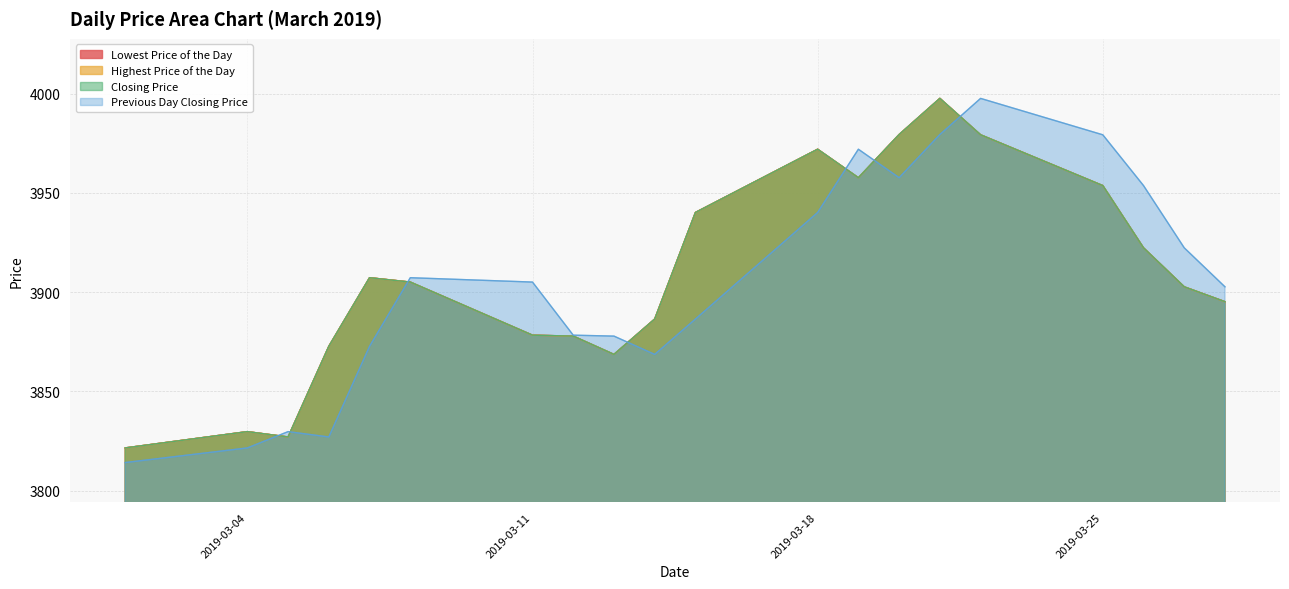

Where does the Closing Price series first go above 3905?

20190307